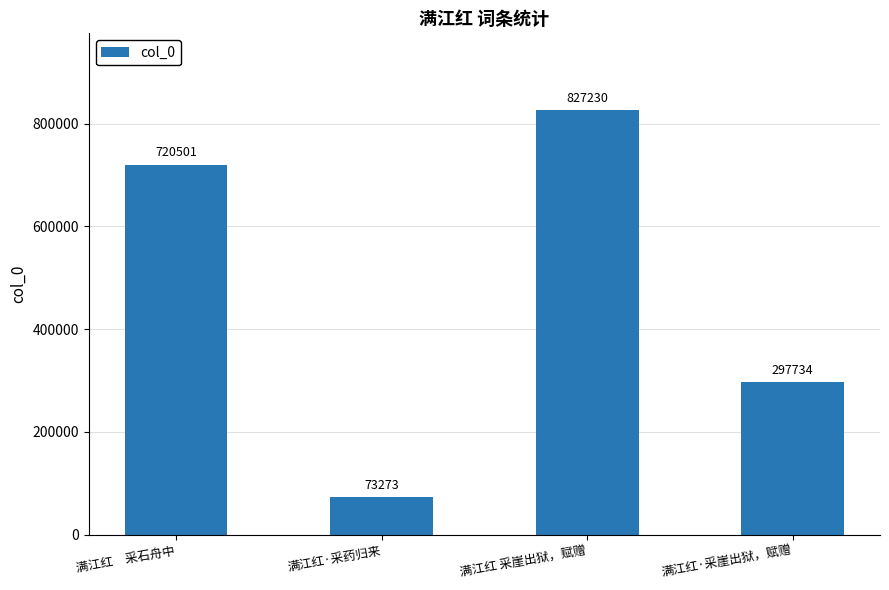

What is the sum of all values?

1918738